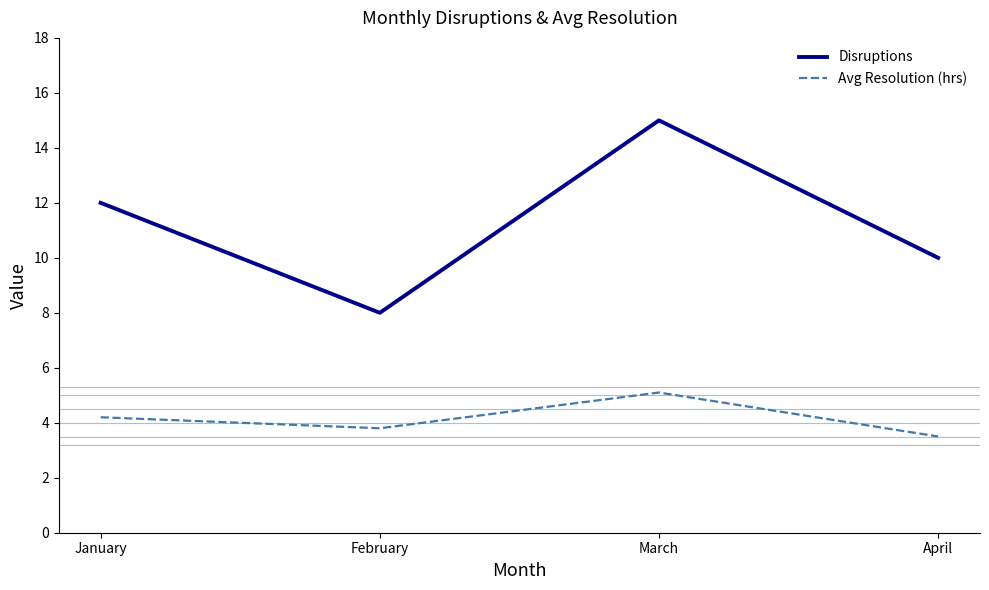

At which category does Disruptions reach its first local valley?

February